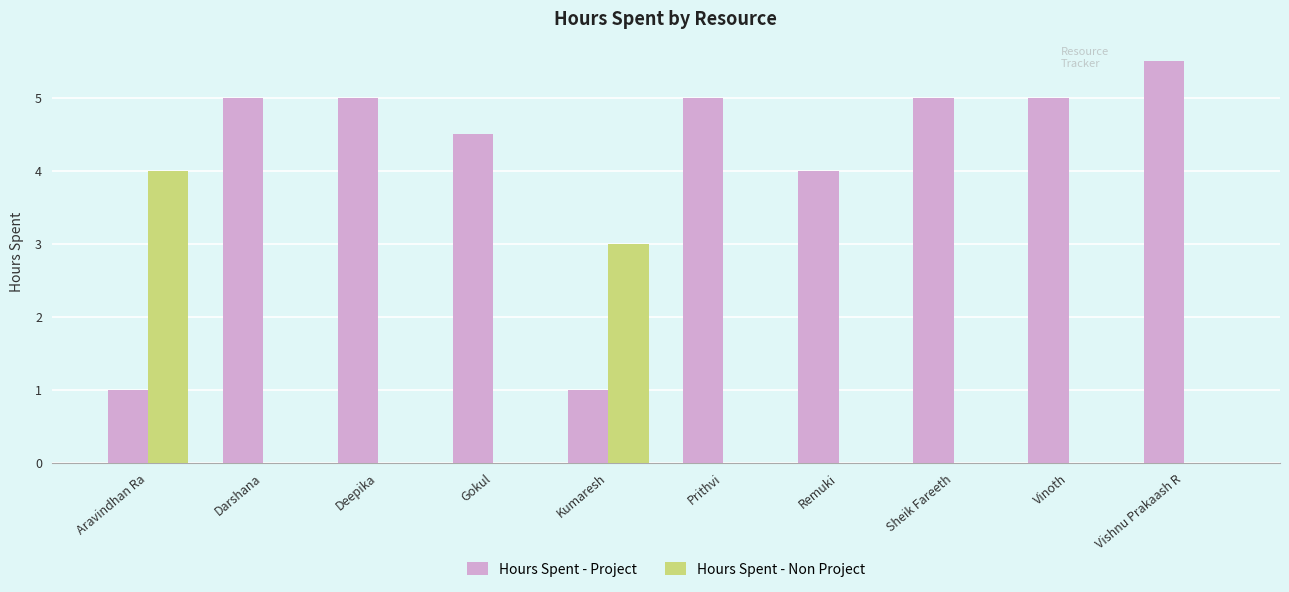

Is the value of Hours Spent - Project at Deepika greater than the value of Hours Spent - Non Project at Kumaresh?

Yes